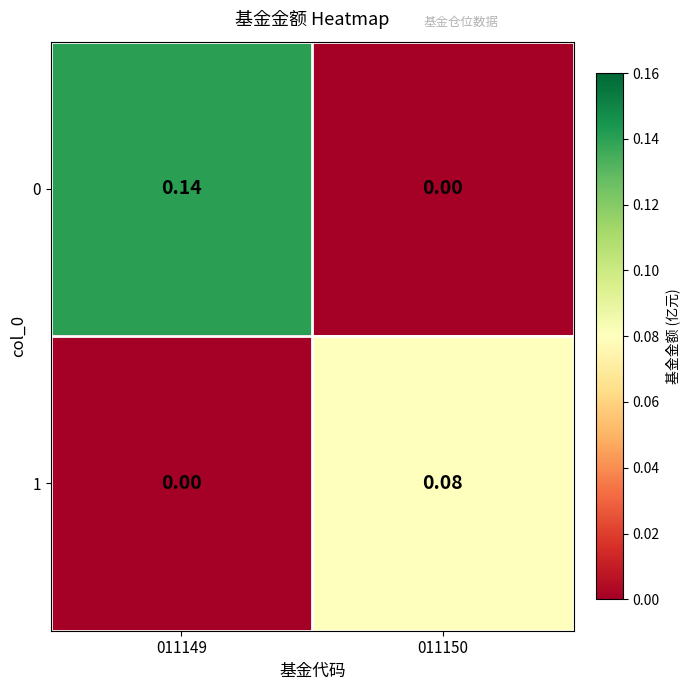

Which series has the widest spread of values?

0